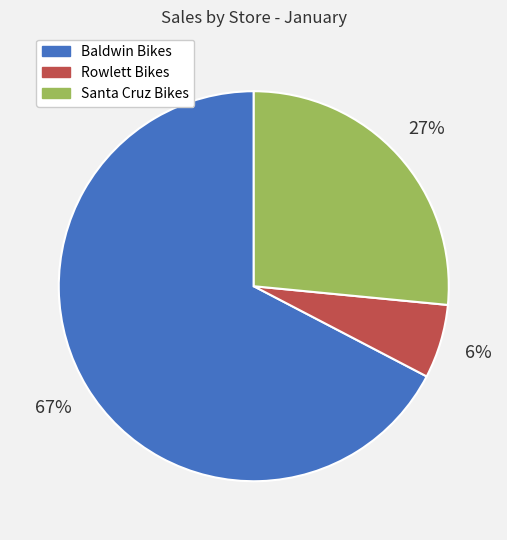

To the nearest percent, what is the average slice percentage?

33%